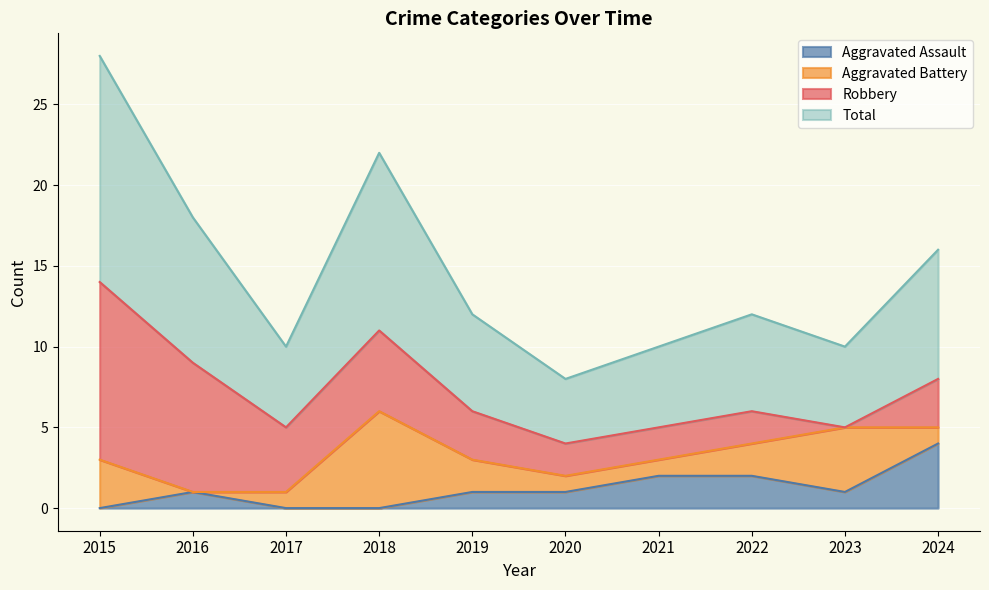

True or false: Total and Aggravated Assault cross at least once.

False